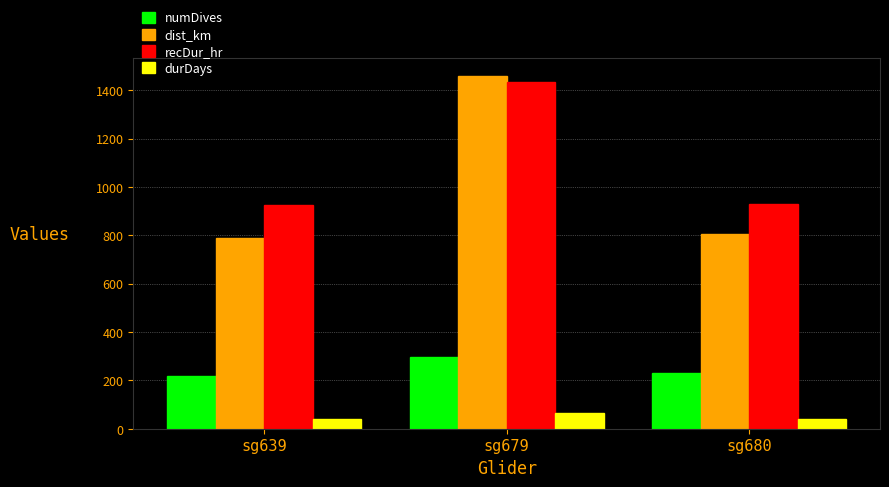

True or false: recDur_hr has a value of 1945.6 at sg679.

False